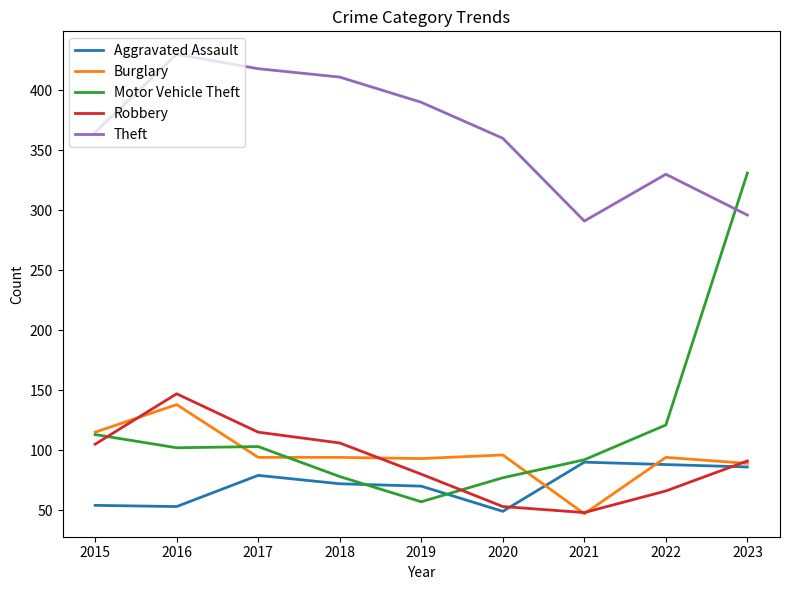

At which category is the sum across all series the highest?

2023